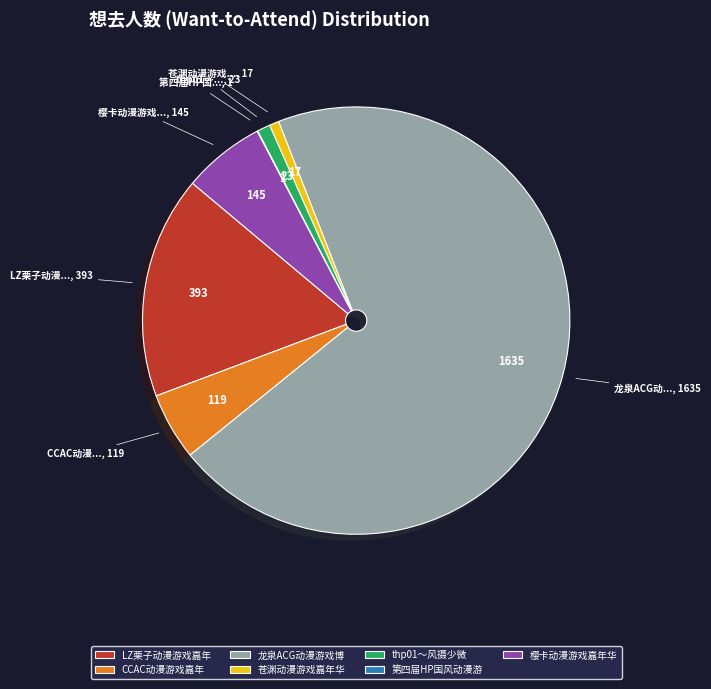

Which slice is the largest?

龙泉ACG动漫游戏博